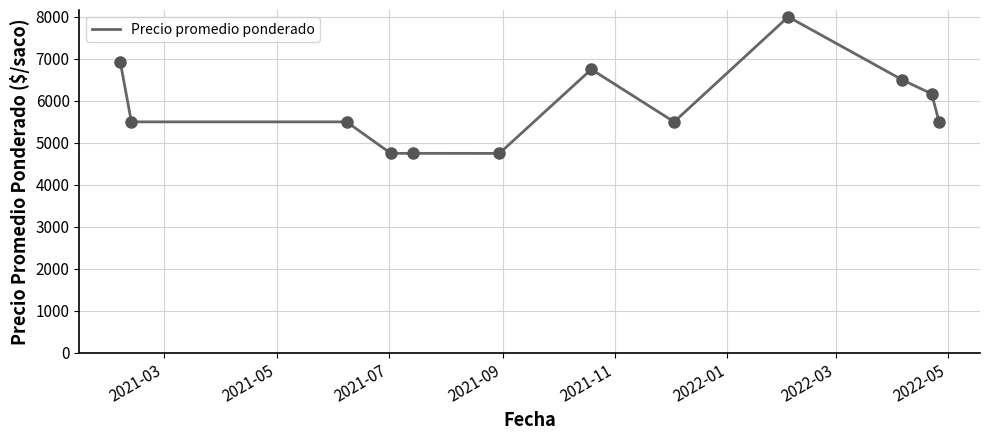

What is the greatest value displayed?

8000.0